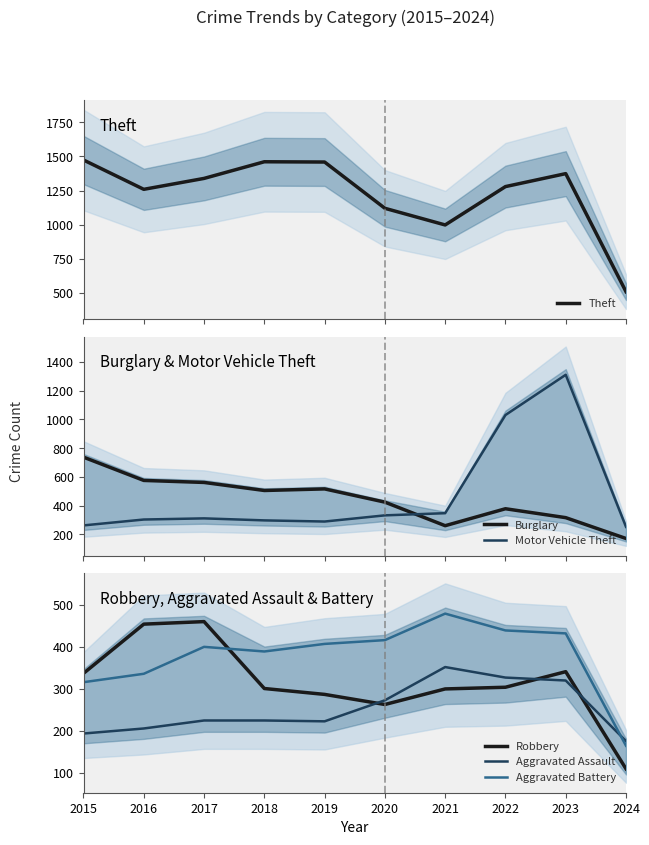

Reading right to left, extract all data points from this chart.

Theft: 509	1374	1279	998	1120	1459	1461	1339	1259	1474
Burglary: 172	317	379	261	425	517	506	562	576	738
Motor Vehicle Theft: 253	1311	1031	348	333	290	298	312	304	263
Robbery: 110	341	304	300	263	287	301	460	454	337
Aggravated Assault: 176	320	327	352	273	223	225	225	206	194
Aggravated Battery: 165	432	439	479	416	407	389	400	336	316